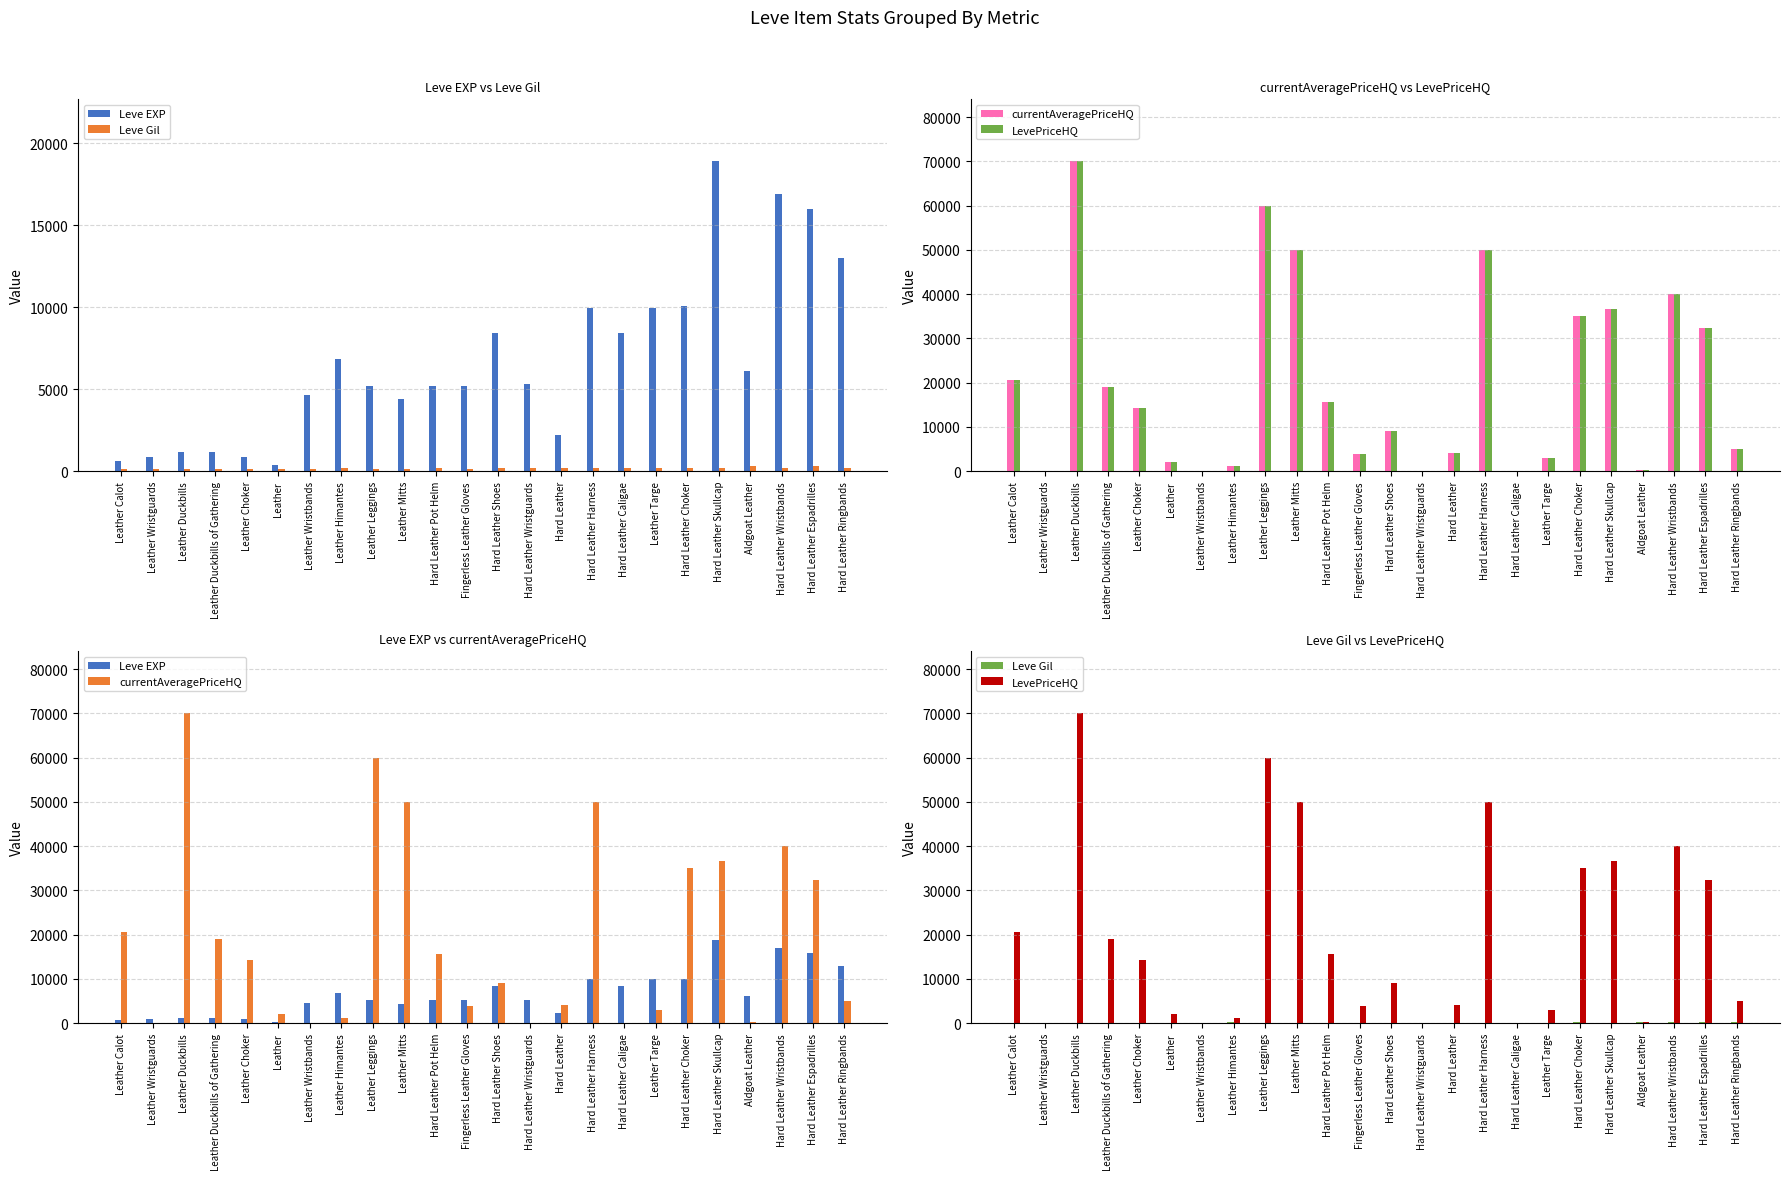

What are all the series names shown in the legend?

Leve EXP, Leve Gil, currentAveragePriceHQ, LevePriceHQ